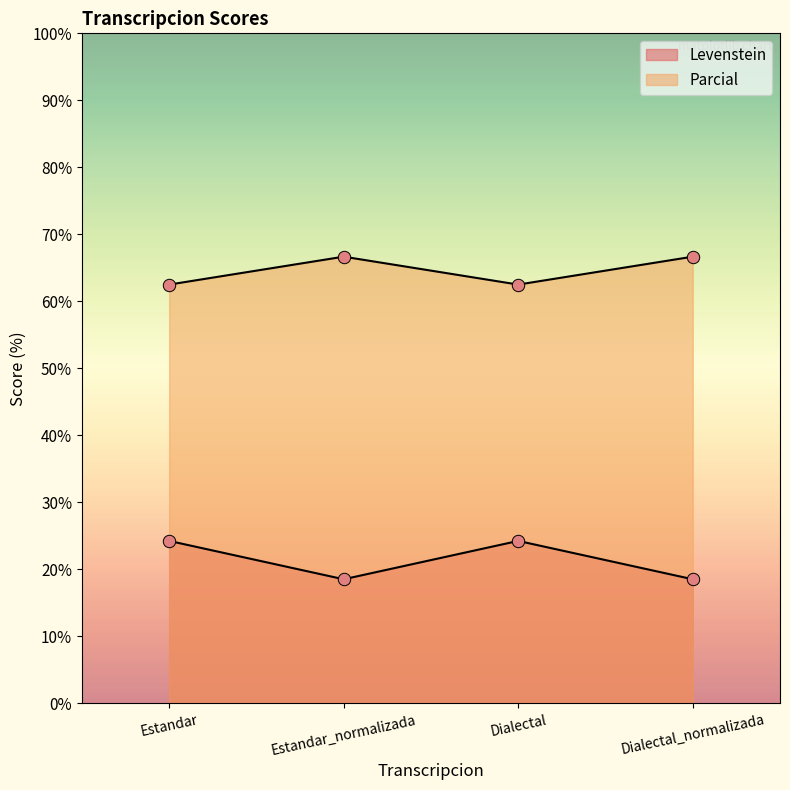

Is the value of Parcial at Estandar_normalizada greater than the value of Levenstein at Dialectal?

Yes